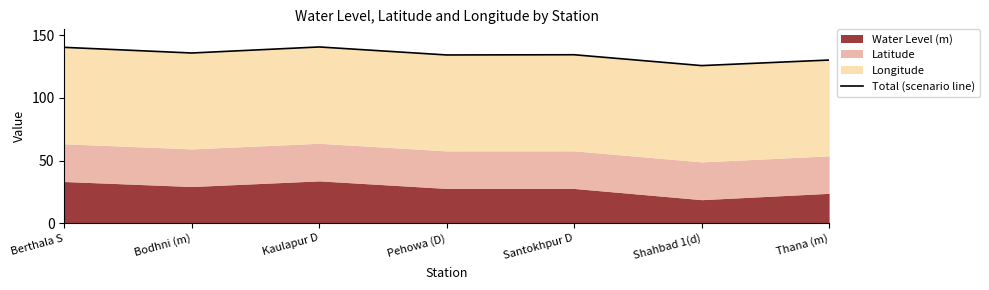

List the labels in order of value, smallest first.

Shahbad 1(d), Thana (m), Pehowa (D), Santokhpur D, Bodhni (m), Berthala S, Kaulapur D